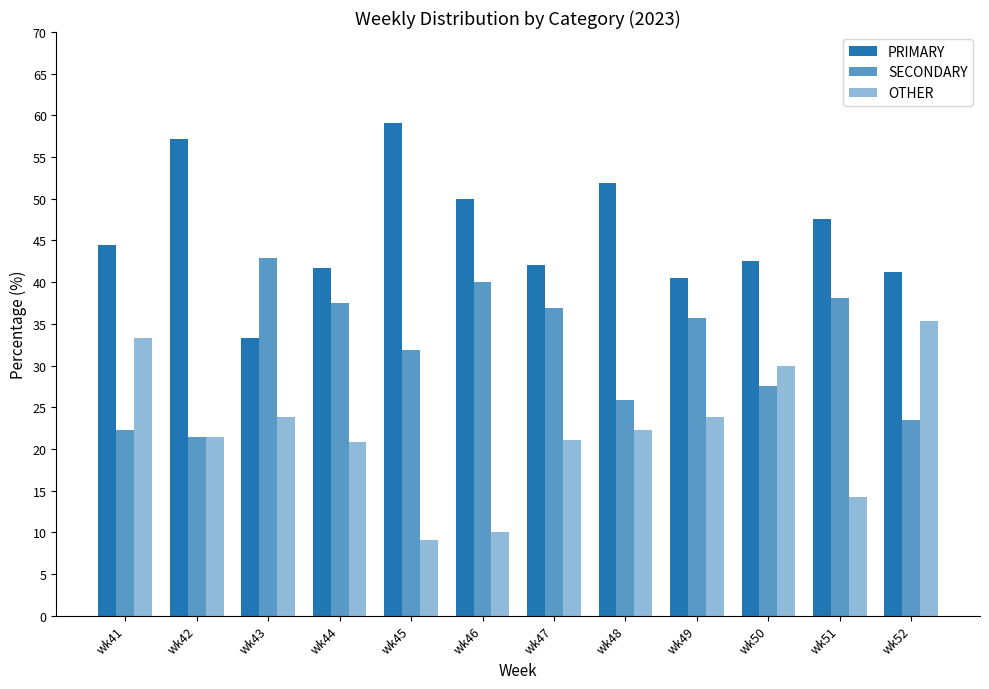

List the series in order of their peak value, lowest first.

OTHER, SECONDARY, PRIMARY